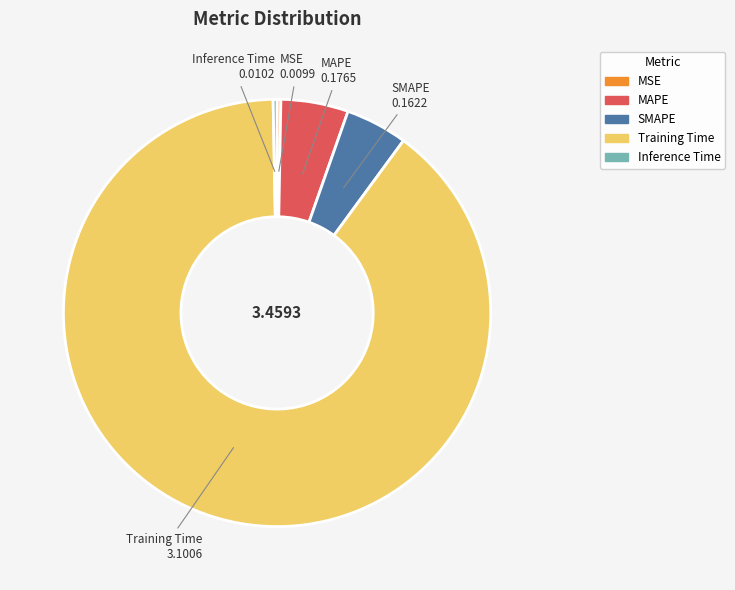

Is it true that SMAPE is 5% of the pie?

True